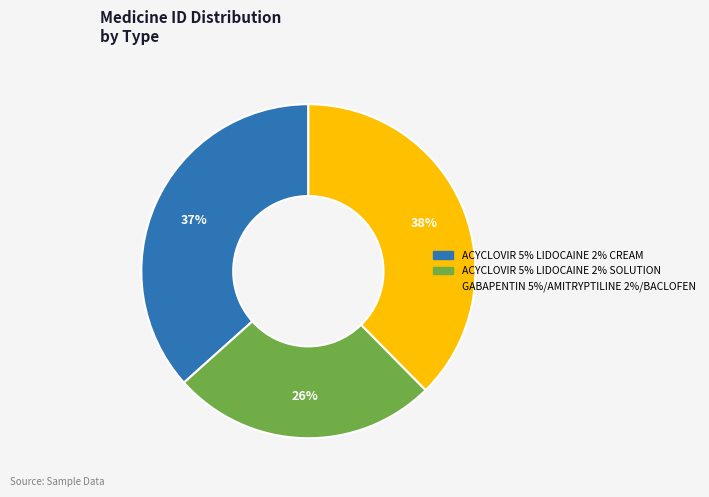

To the nearest percent, what is the average slice percentage?

33%